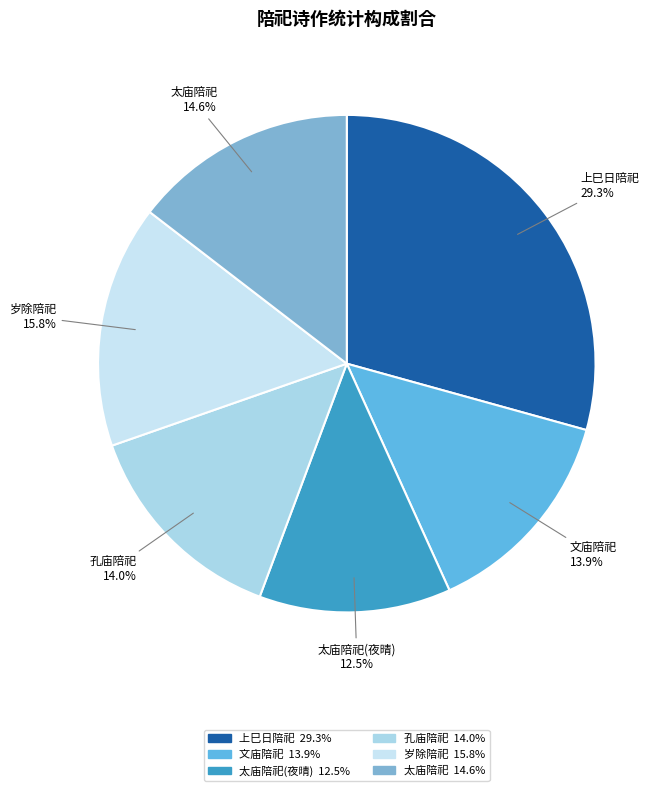

Does 上巳日陪祀 account for over 50% of the chart?

No